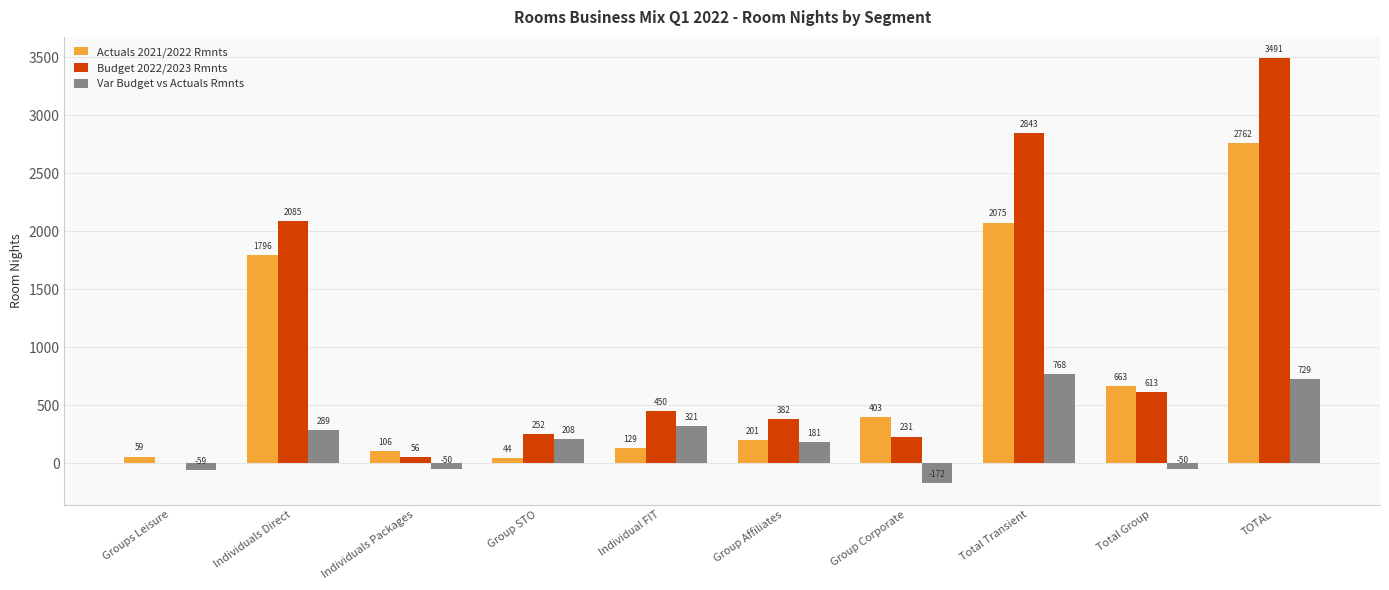

What is the sum of all Var Budget vs Actuals Rmnts values?

2165